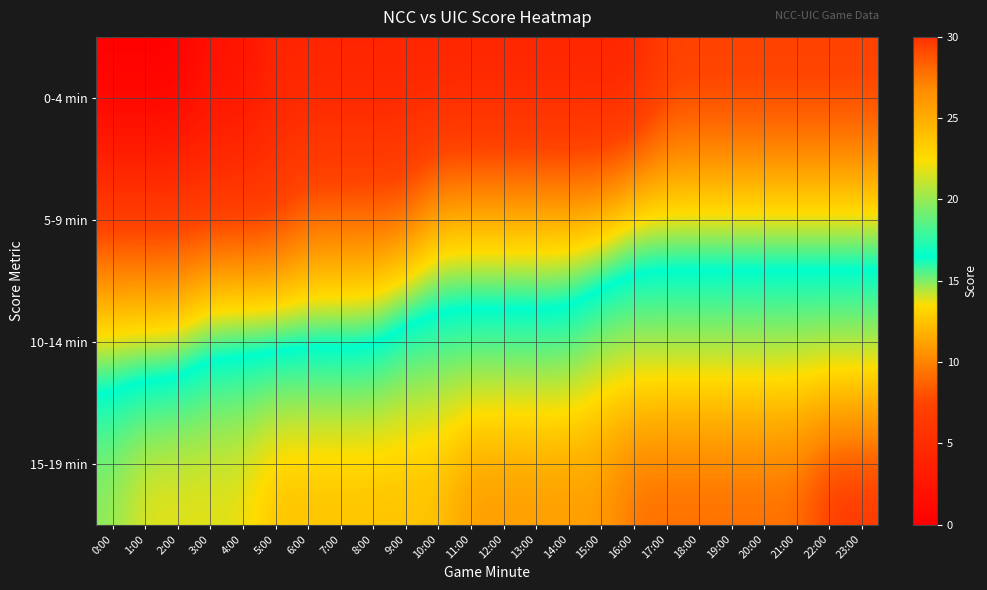

Reading left to right, transcribe all the data shown in this chart.

0-4 min: 0:00=0	1:00=0	2:00=0	3:00=2	4:00=2	5:00=4	6:00=4	7:00=4	8:00=4	9:00=4	10:00=4	11:00=4	12:00=4	13:00=4	14:00=4	15:00=4	16:00=4	17:00=7	18:00=7	19:00=7	20:00=7	21:00=7	22:00=7	23:00=7
5-9 min: 0:00=7	1:00=7	2:00=7	3:00=7	4:00=7	5:00=7	6:00=9	7:00=9	8:00=9	9:00=9	10:00=12	11:00=12	12:00=12	13:00=12	14:00=12	15:00=12	16:00=14	17:00=14	18:00=14	19:00=14	20:00=14	21:00=14	22:00=14	23:00=14
10-14 min: 0:00=14	1:00=14	2:00=14	3:00=16	4:00=16	5:00=16	6:00=16	7:00=16	8:00=16	9:00=18	10:00=18	11:00=18	12:00=18	13:00=18	14:00=18	15:00=20	16:00=20	17:00=20	18:00=20	19:00=20	20:00=20	21:00=20	22:00=20	23:00=20
15-19 min: 0:00=20	1:00=22	2:00=22	3:00=22	4:00=22	5:00=24	6:00=24	7:00=24	8:00=24	9:00=24	10:00=24	11:00=26	12:00=26	13:00=26	14:00=26	15:00=26	16:00=28	17:00=28	18:00=28	19:00=28	20:00=28	21:00=28	22:00=30	23:00=30